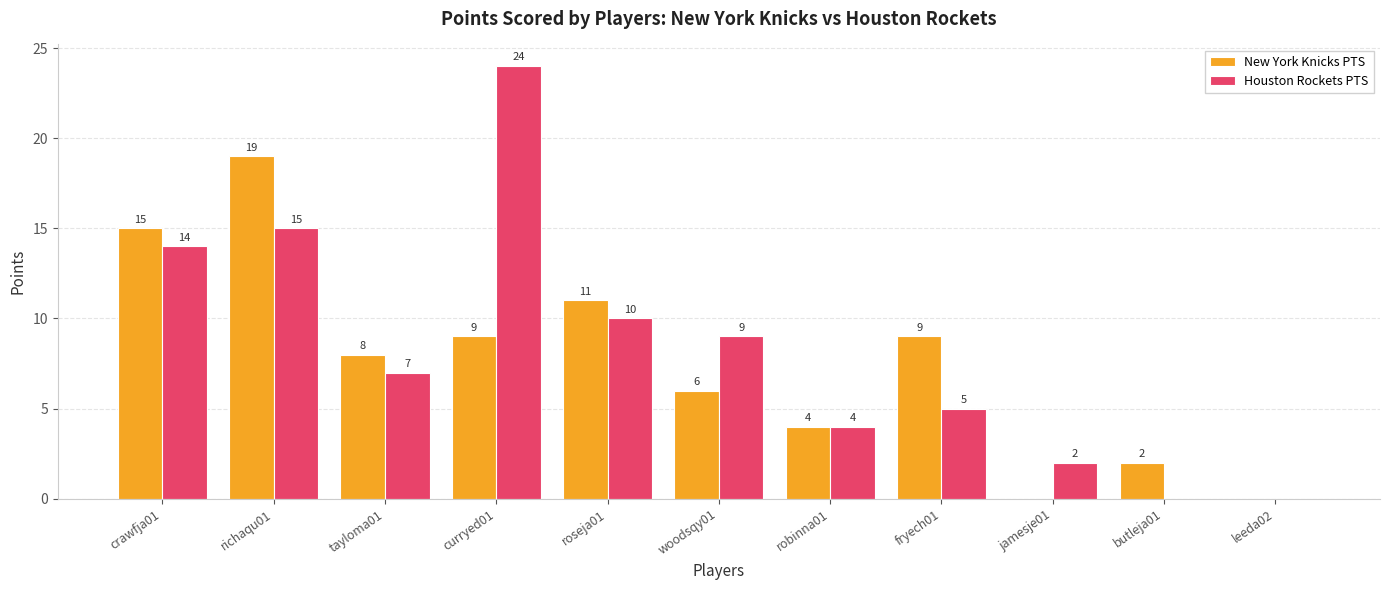

Which series has the largest range (max minus min)?

Houston Rockets PTS